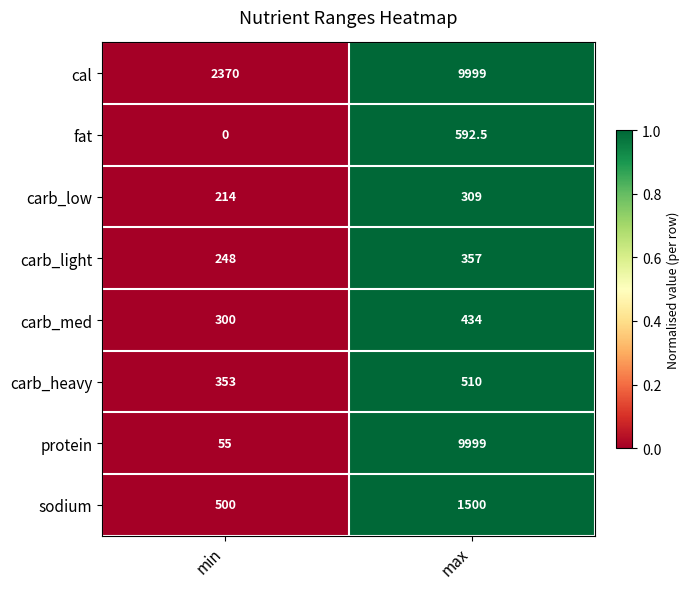

Count the number of data series in this chart.

8